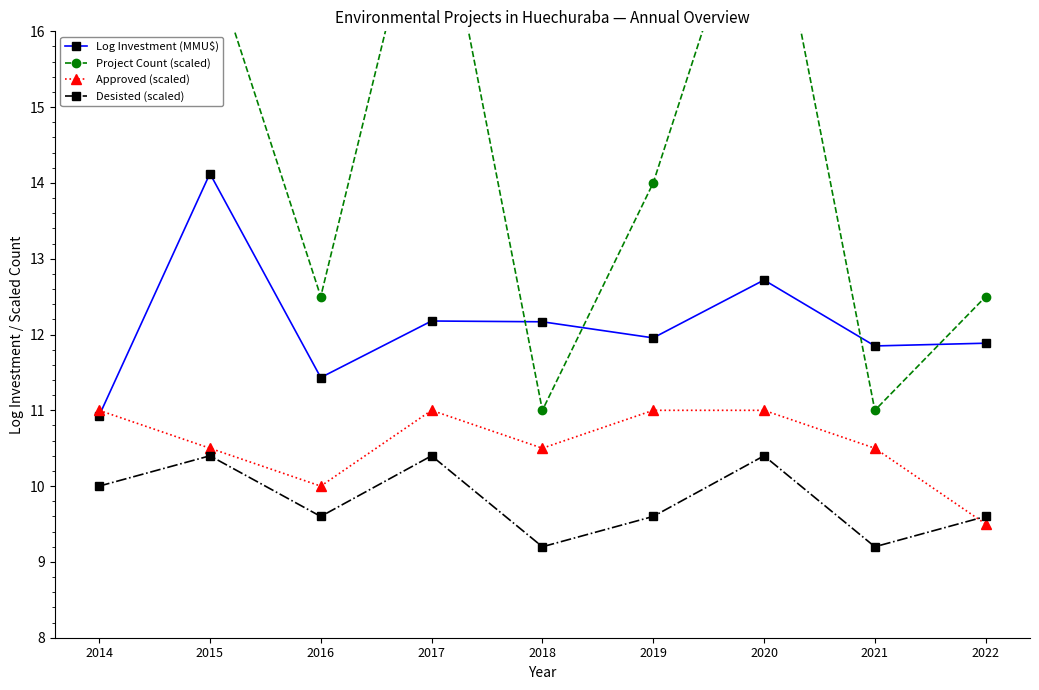

How many lines are shown in the chart?

4